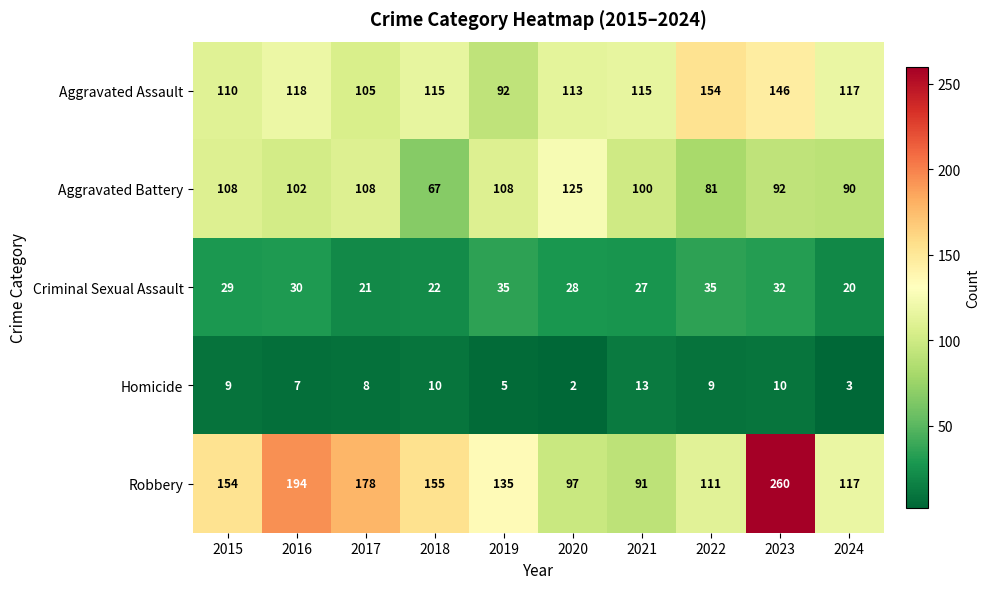

Rank the series at 2021 from lowest to highest value.

Homicide, Criminal Sexual Assault, Robbery, Aggravated Battery, Aggravated Assault